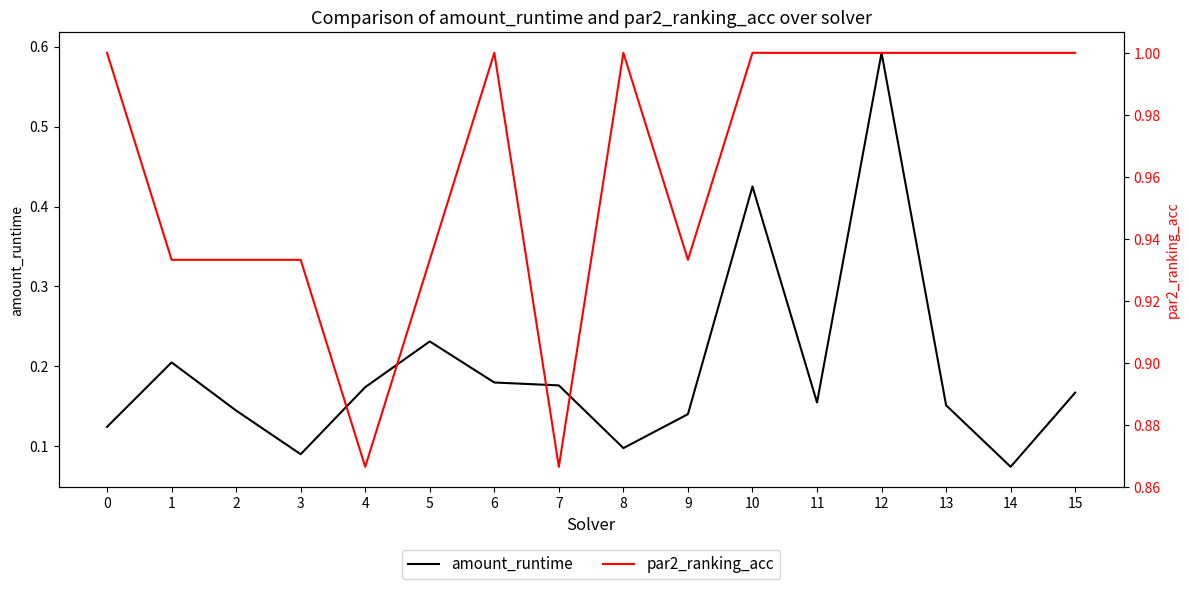

Which series has the widest spread of values?

amount_runtime